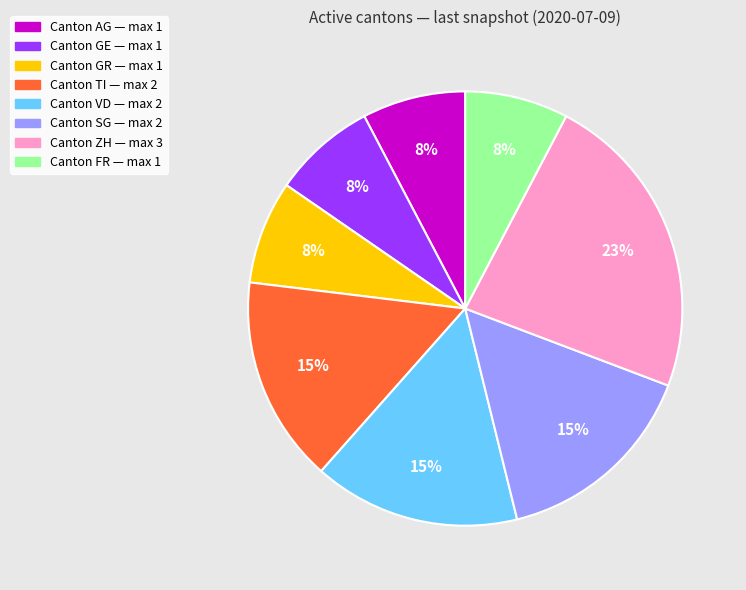

How many segments does this pie chart have?

8